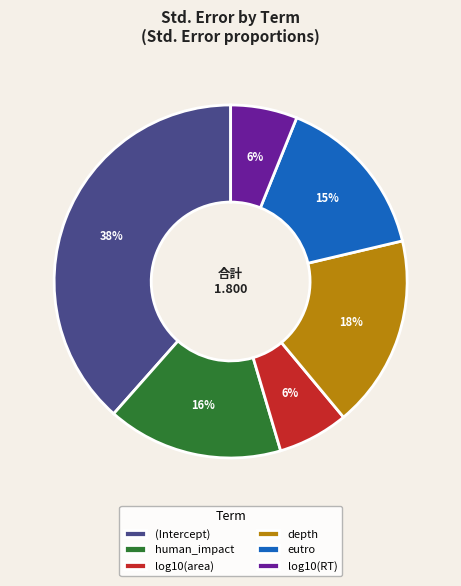

Do depth and eutro together represent more than half of the pie?

No